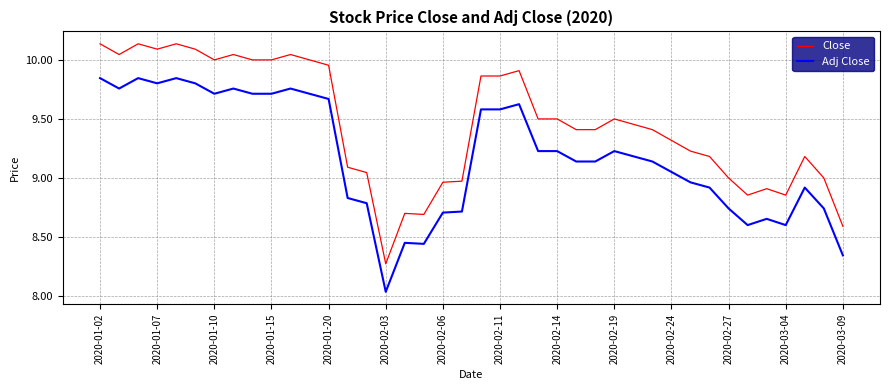

True or false: Close and Adj Close intersect in this chart.

False